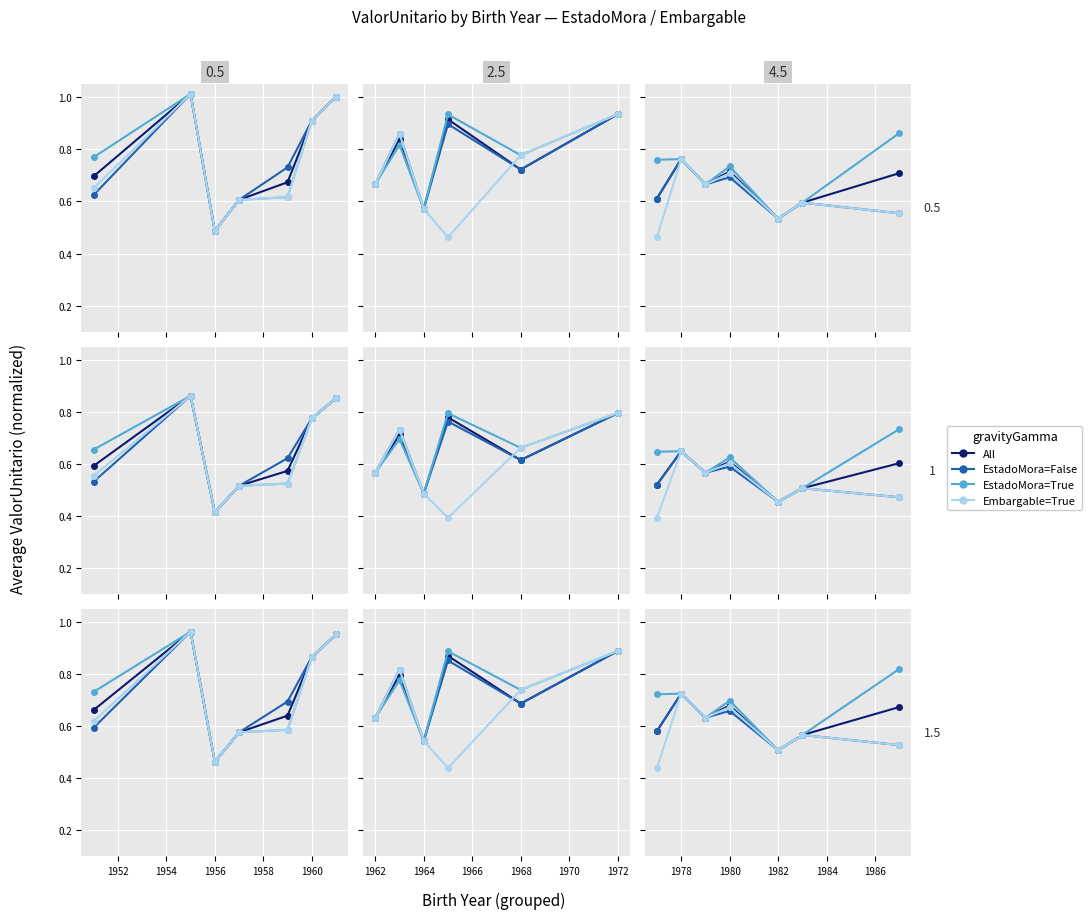

Is the value of Embargable=True at 1962 greater than the value of All at 1950?

No